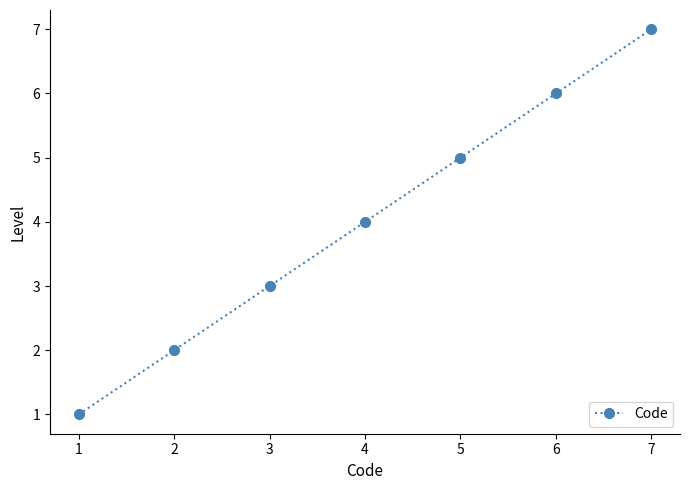

The value at 4 is 4. True or false?

True